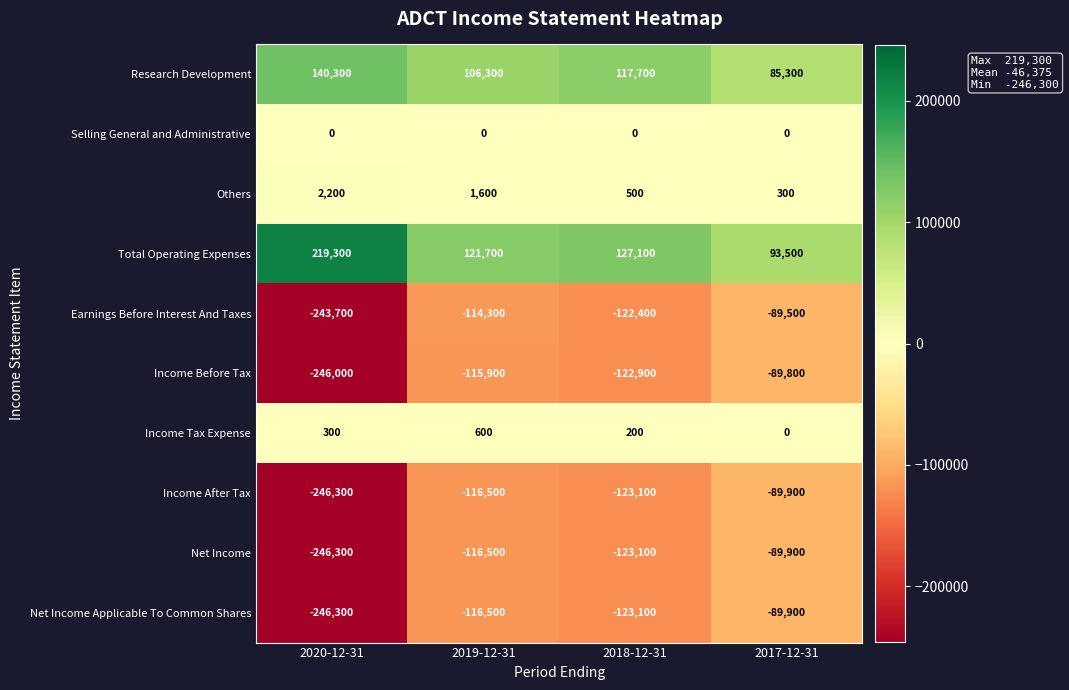

Which label corresponds to the largest value in the chart?

2020-12-31